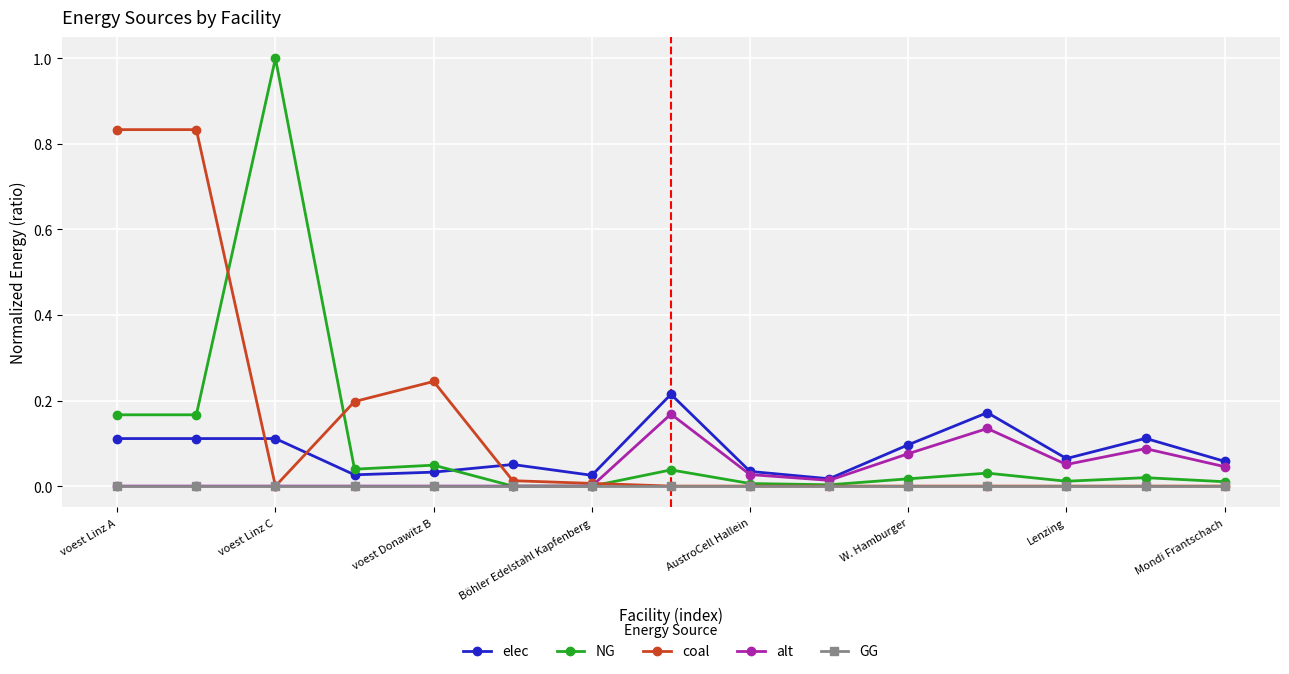

Which series ends up on top after the final intersection of coal and elec?

elec